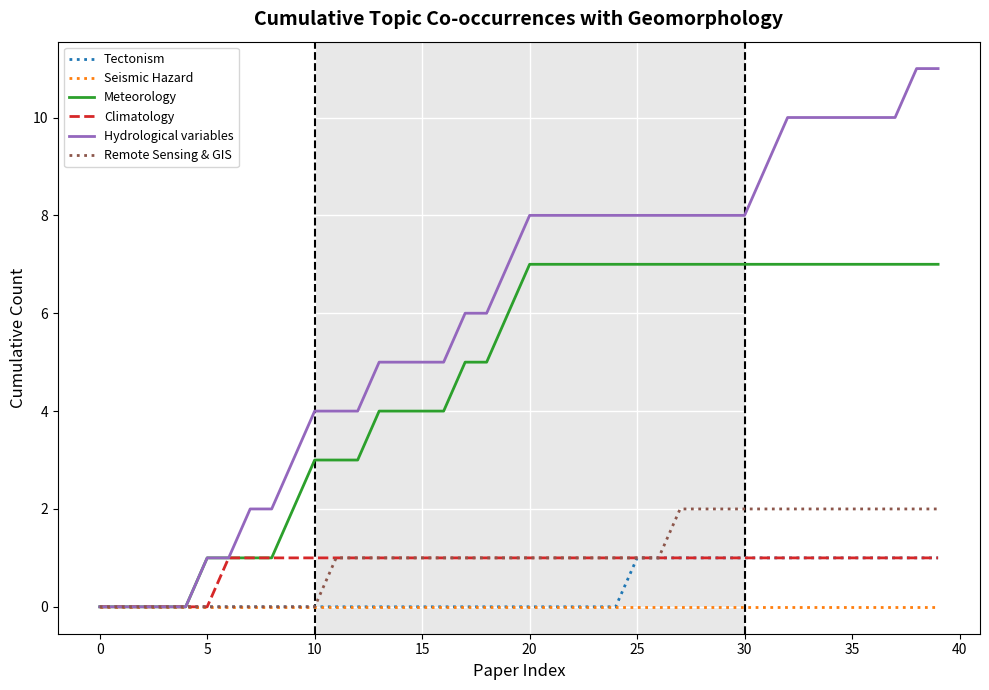

Which series has the widest spread of values?

Hydrological variables